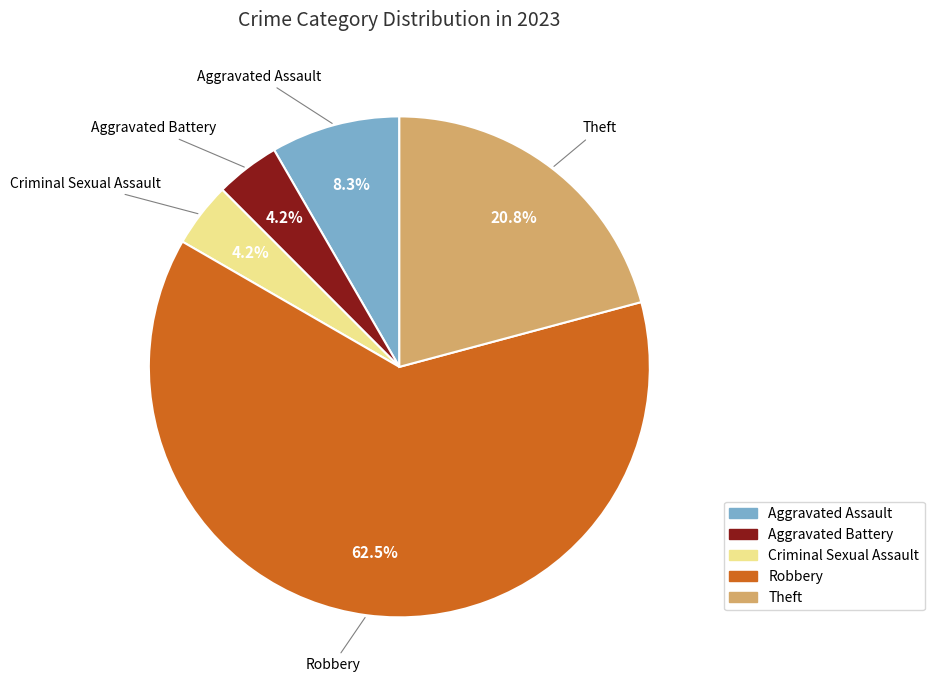

What is the total percentage of Criminal Sexual Assault and Aggravated Assault?

12.5%